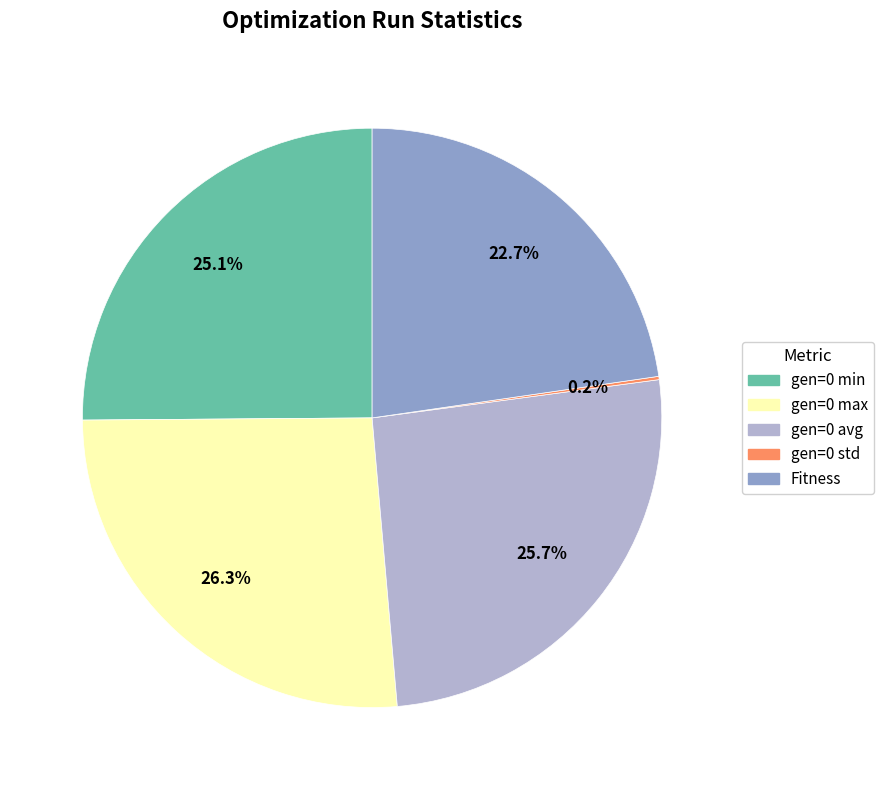

Which category has the biggest portion of the pie?

gen=0 max